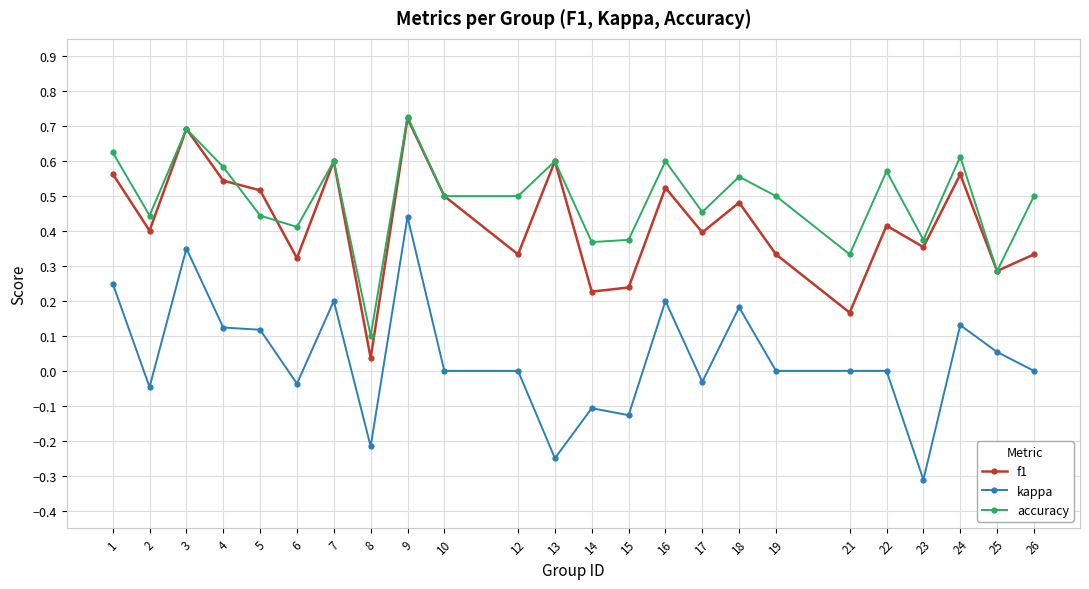

True or false: f1 and kappa cross at least once.

False